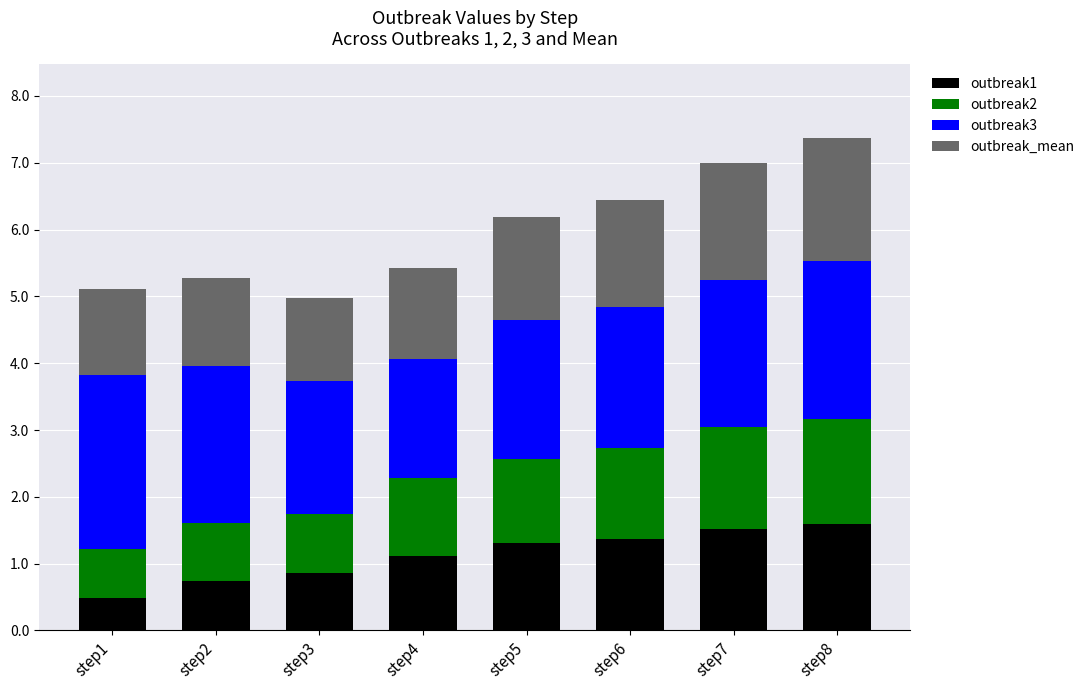

What is the total value across all series at step1?

5.1